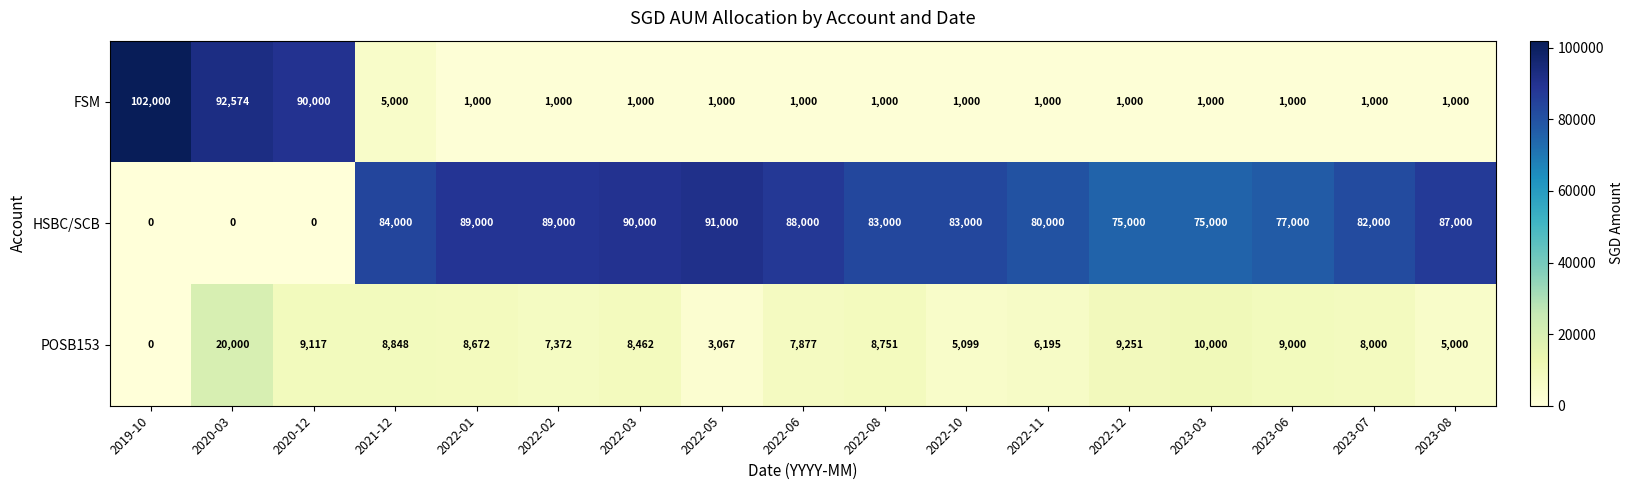

Is it true that HSBC/SCB equals 83000 at 2022-08?

True